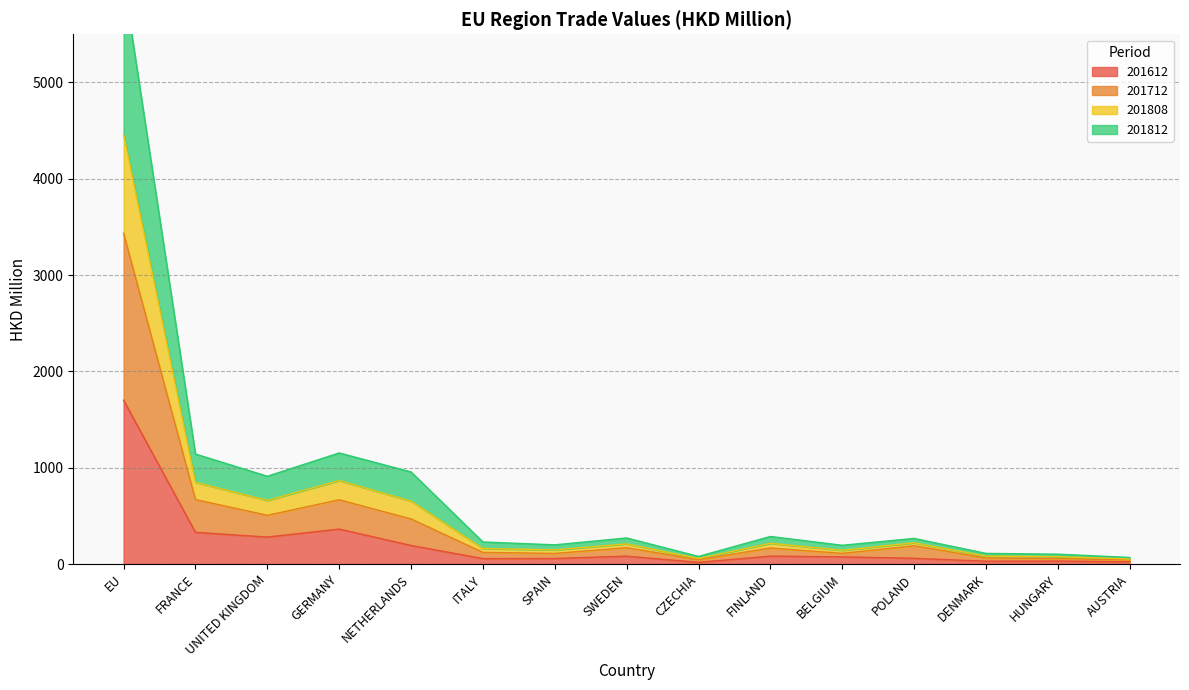

Where is the first local minimum for 201808?

UNITED KINGDOM